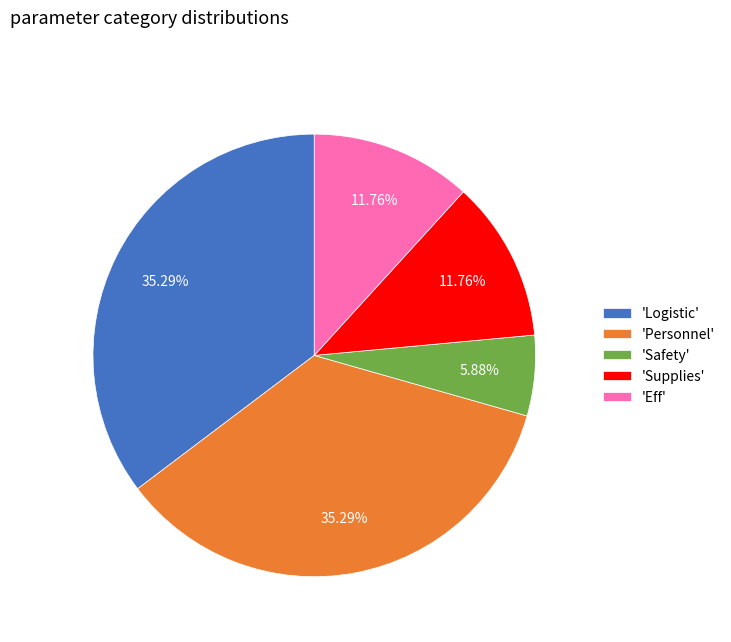

To the nearest percent, what is the difference between the largest and smallest slice percentages?

29%